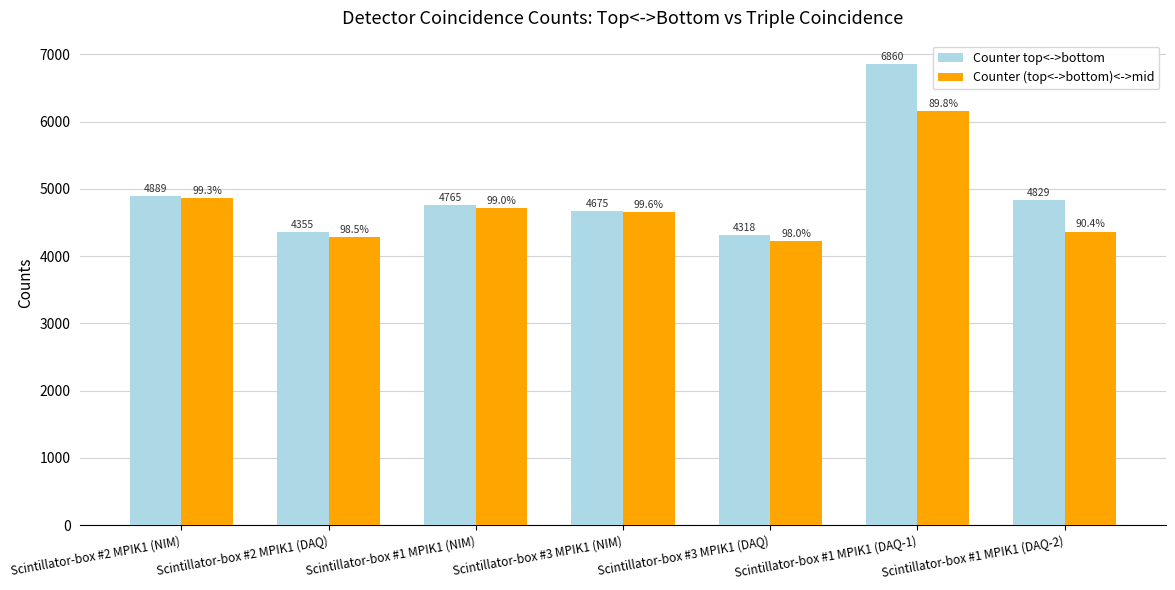

What is the difference between the highest and lowest values at Scintillator-box #2 MPIK1 (DAQ)?

65